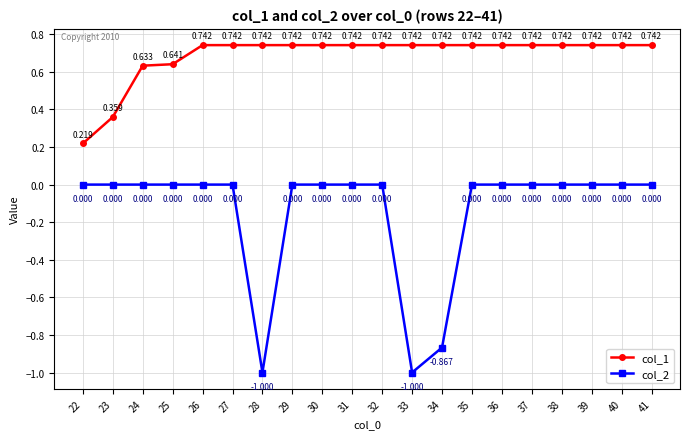

How many distinct data groups are displayed?

2